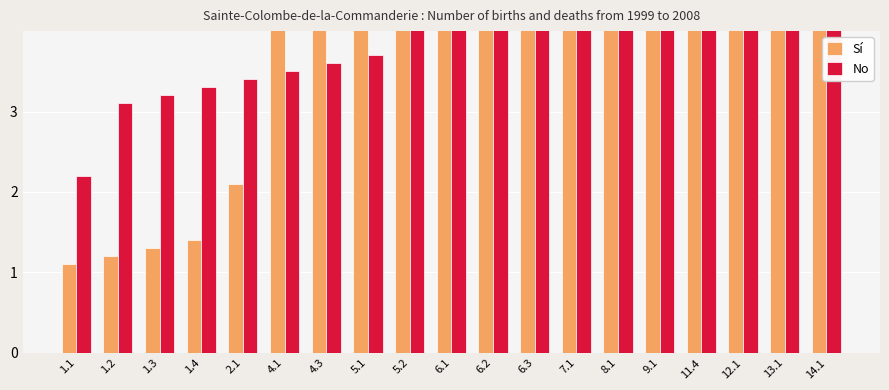

At which label does Sí reach its minimum?

1.1